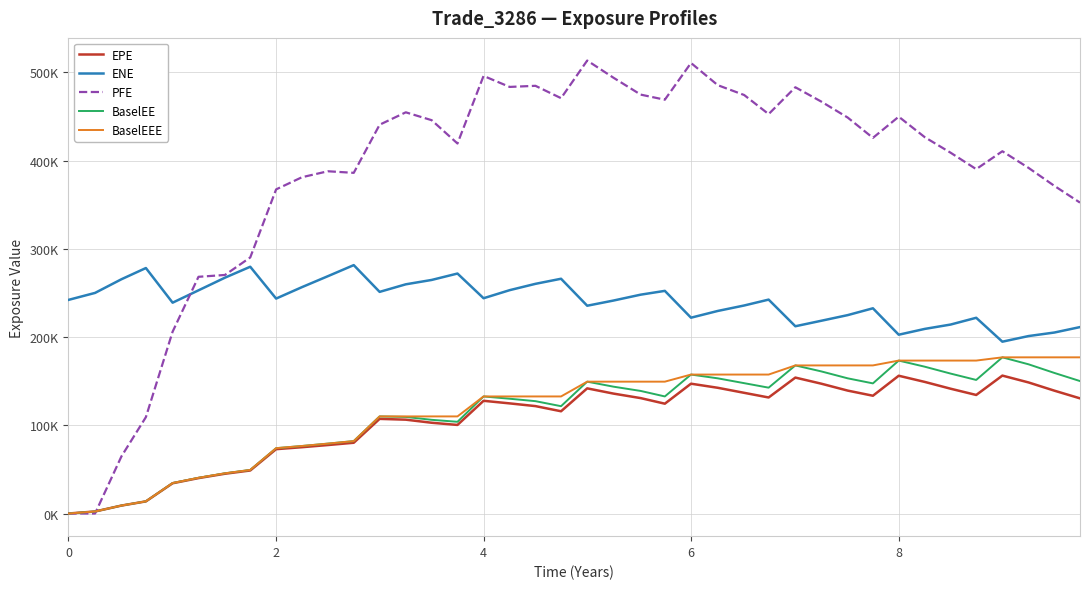

What is the average value of the BaselEEE series?

119445.6